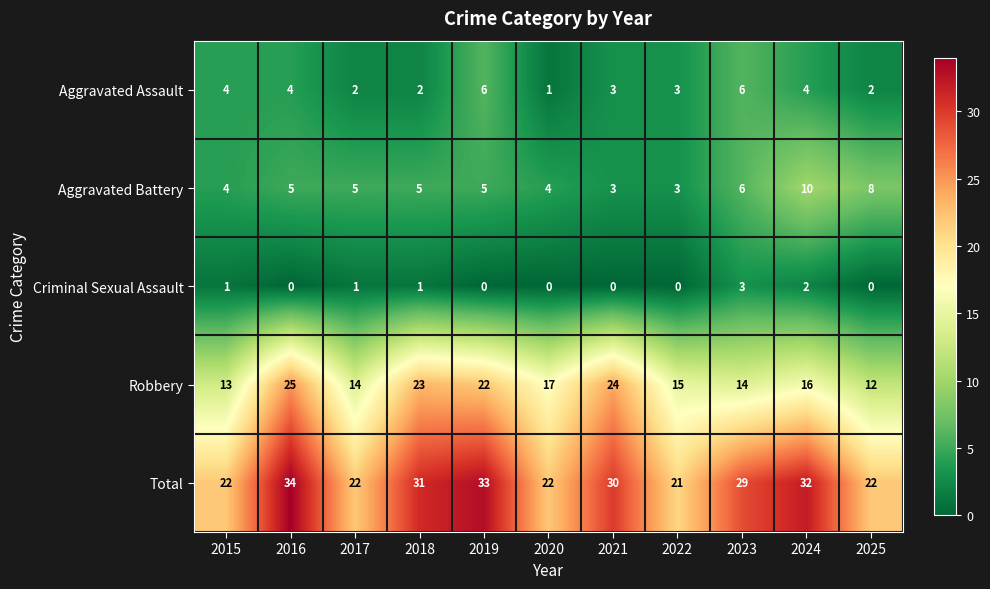

What is the approximate value of Total at 2017, to the nearest 10?

20